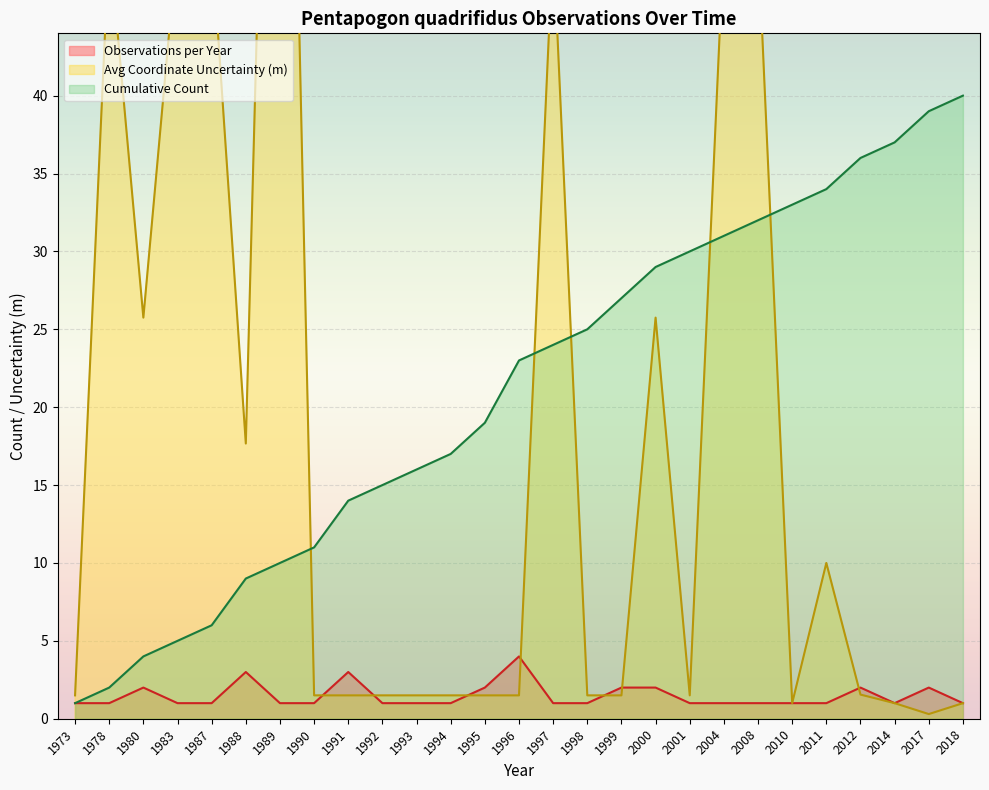

What value does the Cumulative Count series have at 1999?

27